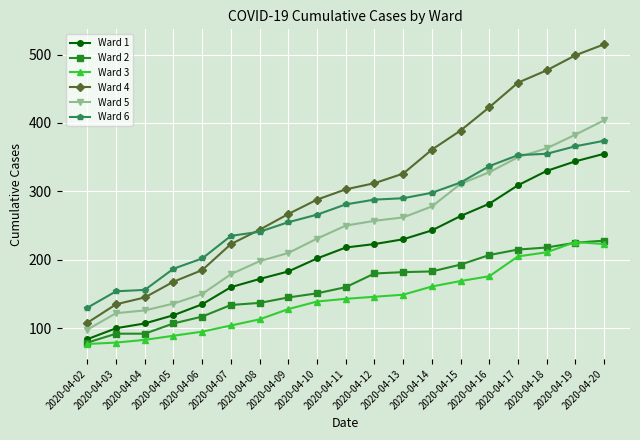

What are all the series names shown in the legend?

Ward 1, Ward 2, Ward 3, Ward 4, Ward 5, Ward 6